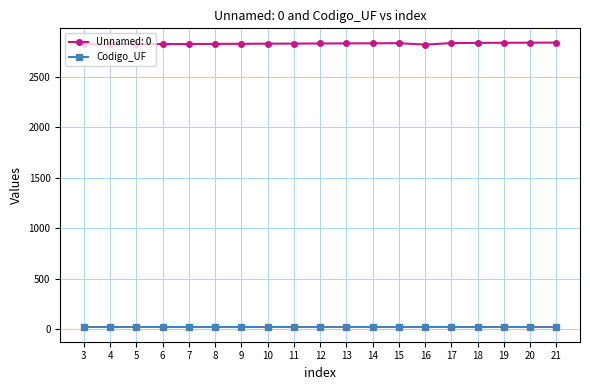

The value of Unnamed: 0 at 3 is 2820. True or false?

True